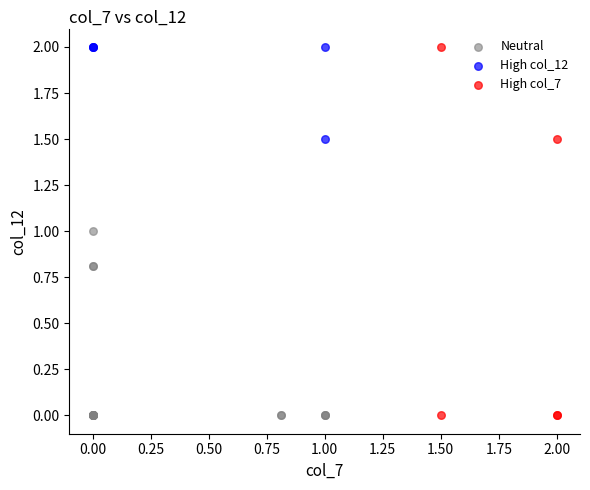

What are all the series names shown in the legend?

Neutral, High col_12, High col_7